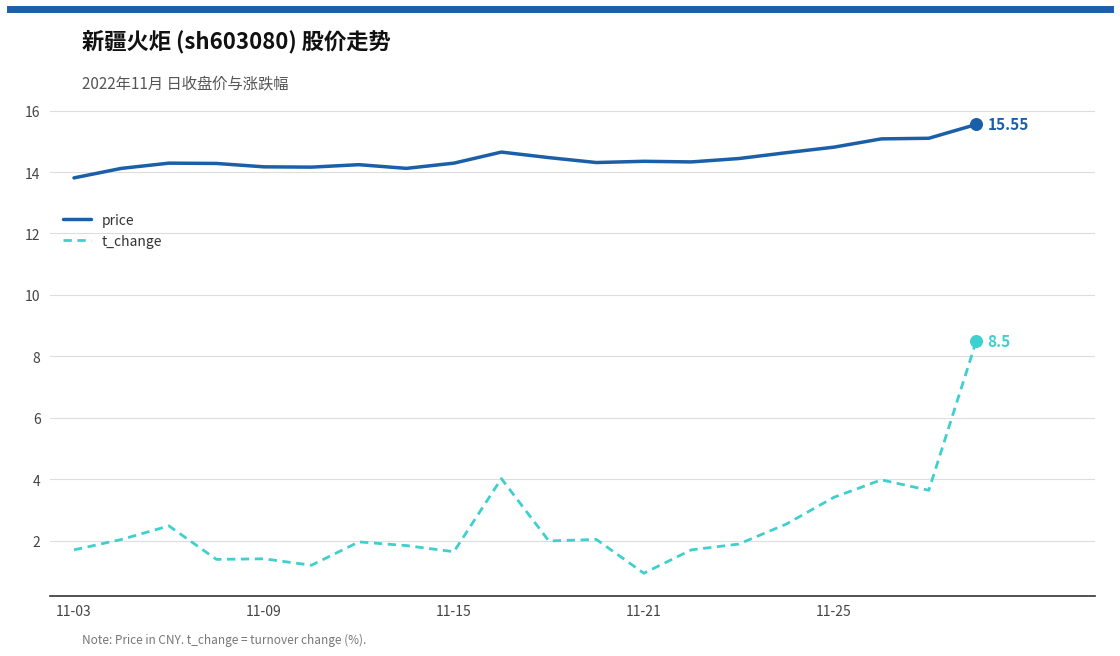

What is the difference between the maximum and minimum values in the price series?

1.7